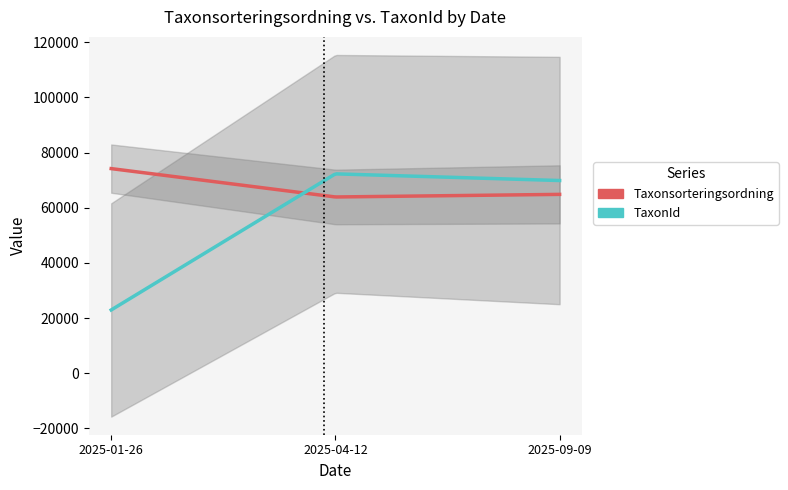

How many series are shown in this chart?

2